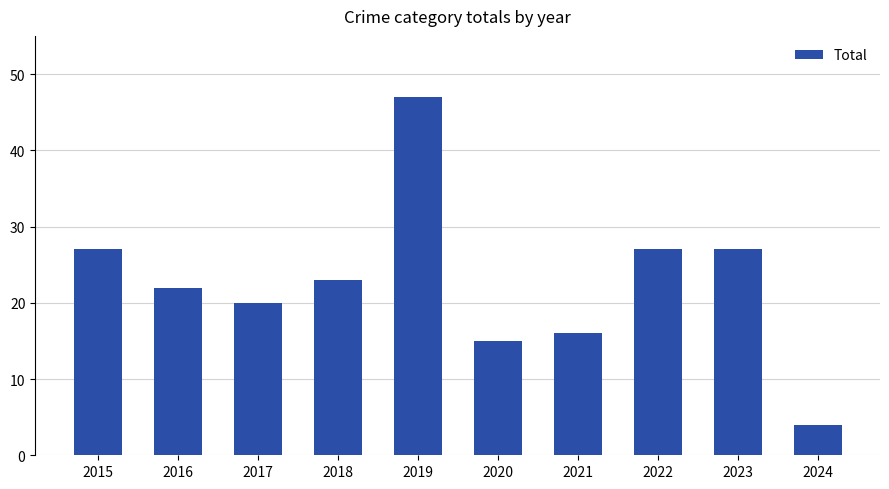

What is the minimum value shown in the chart?

4